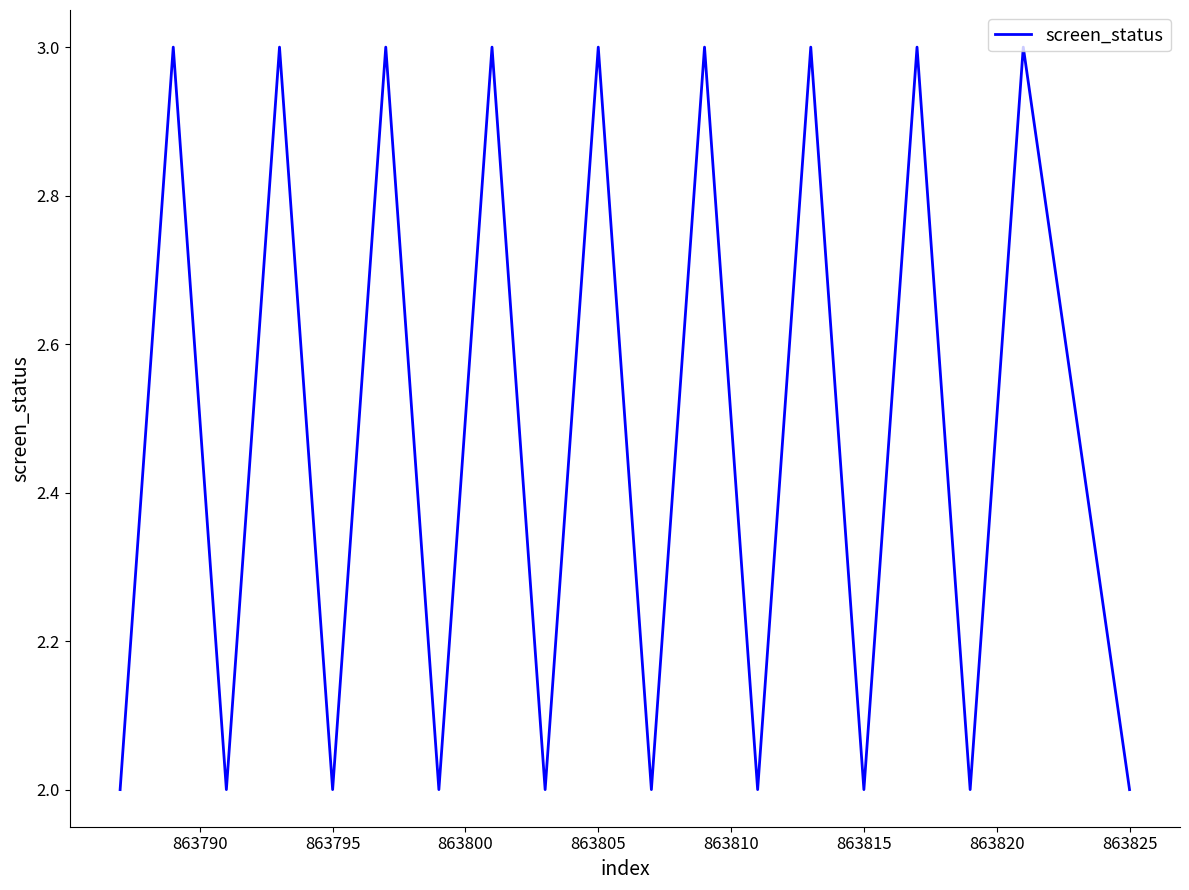

What is the minimum value shown in the chart?

2